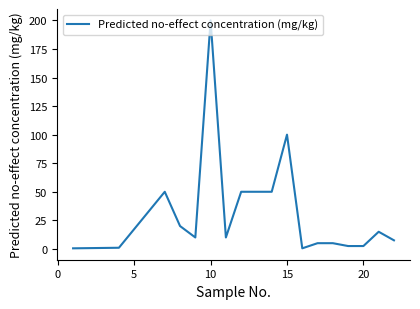

What is the difference between the maximum and minimum values?

199.5